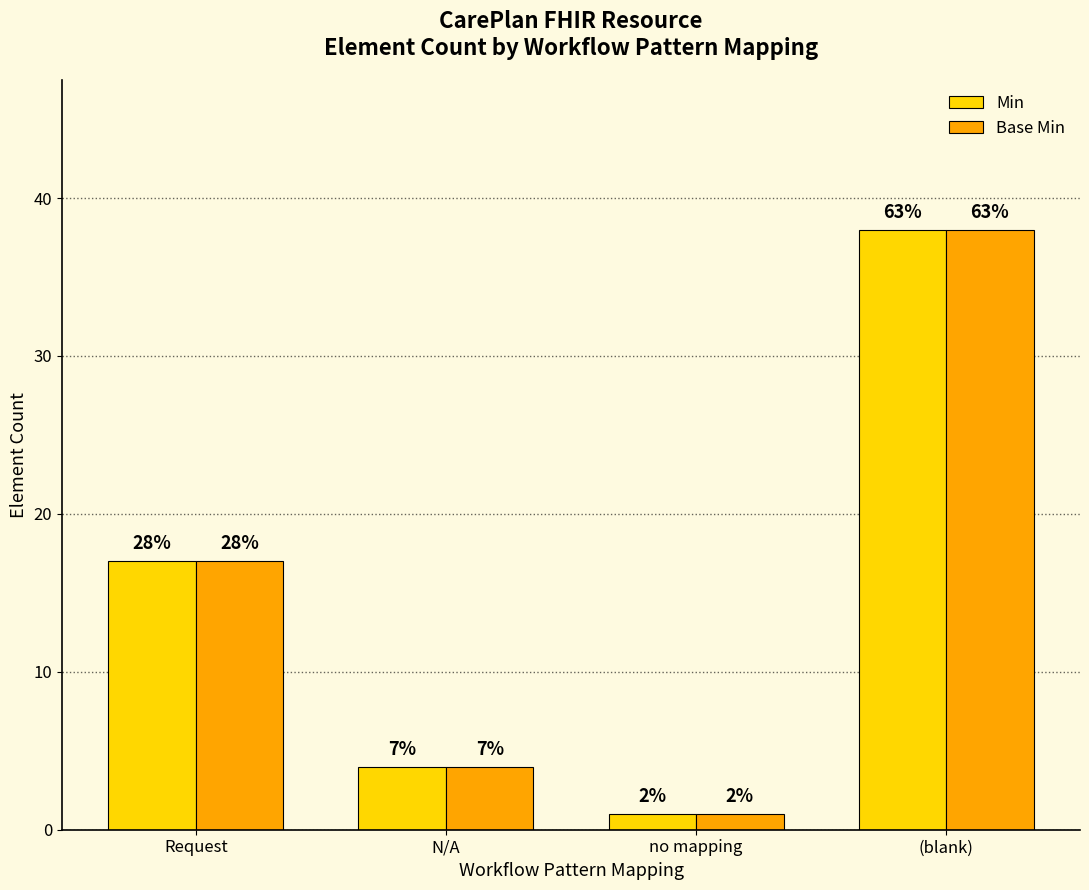

How many bars are there in total?

8